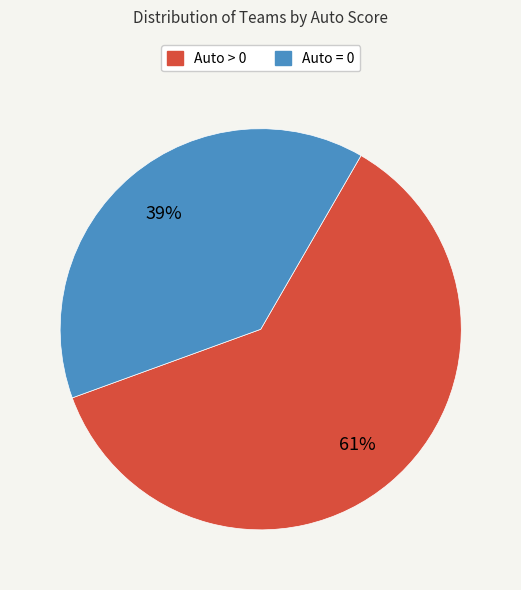

To the nearest percent, what percentage of the pie is Auto = 0?

39%